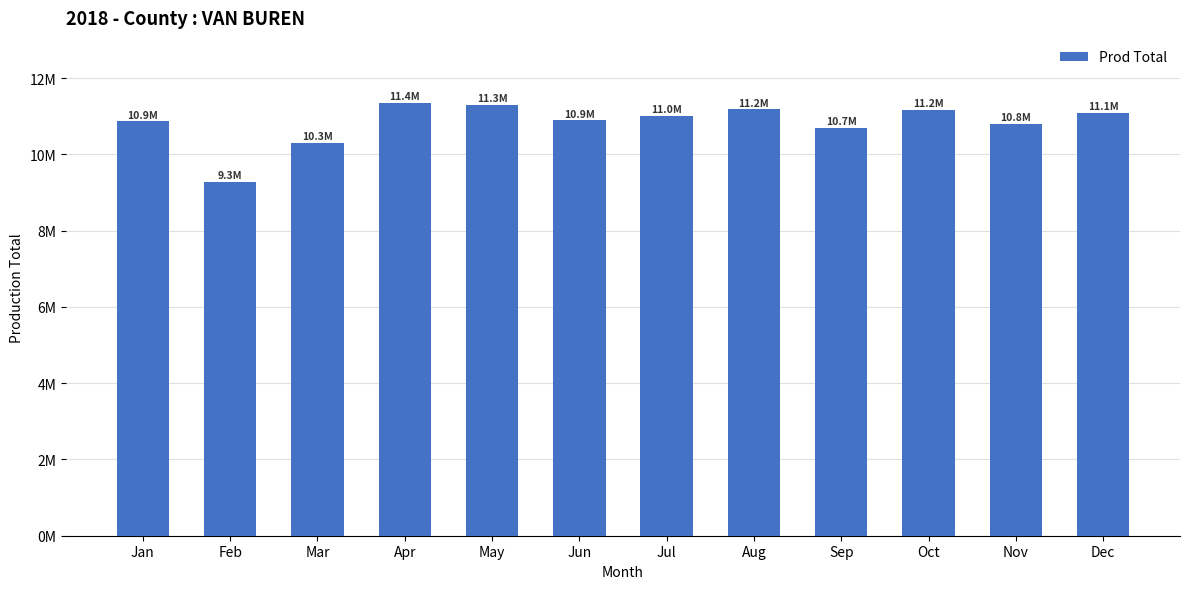

What is the value of the 10th bar from the left?

11159990